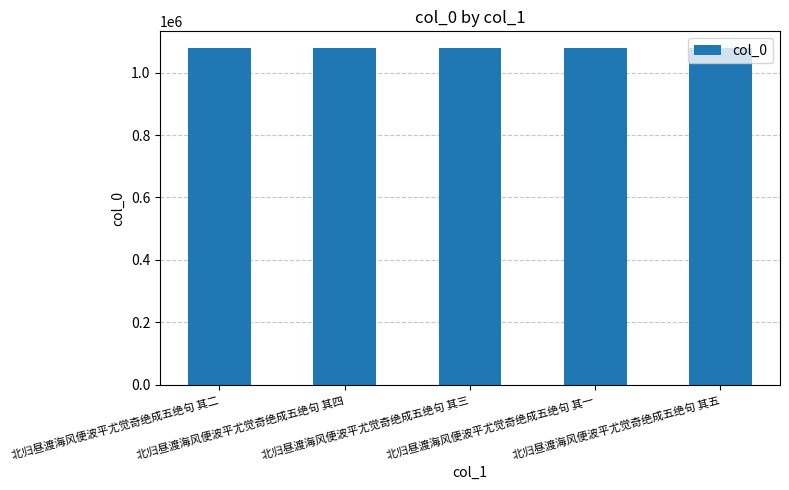

What is the smallest value displayed?

1078006